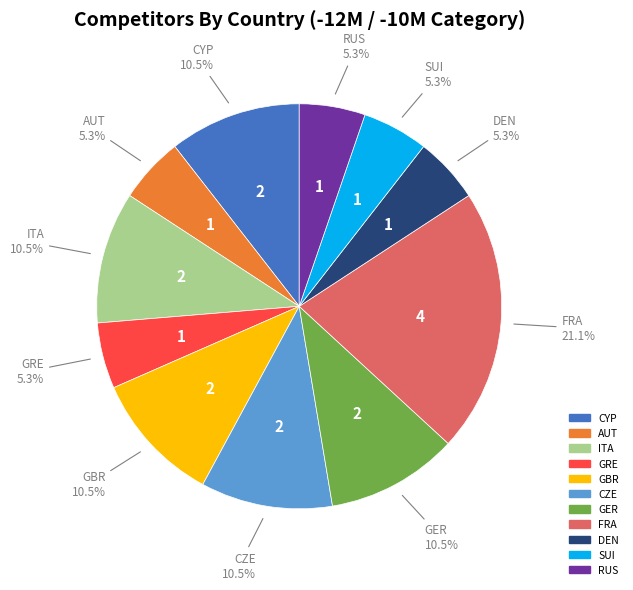

Does GRE account for over 50% of the chart?

No